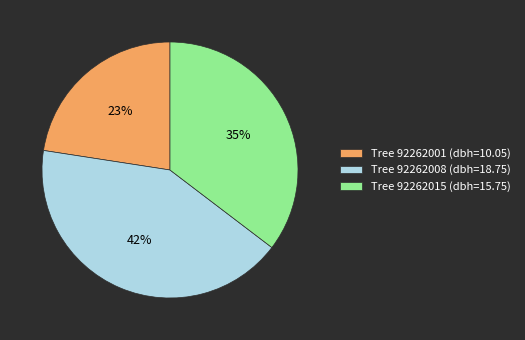

Is there a majority slice in this chart?

No